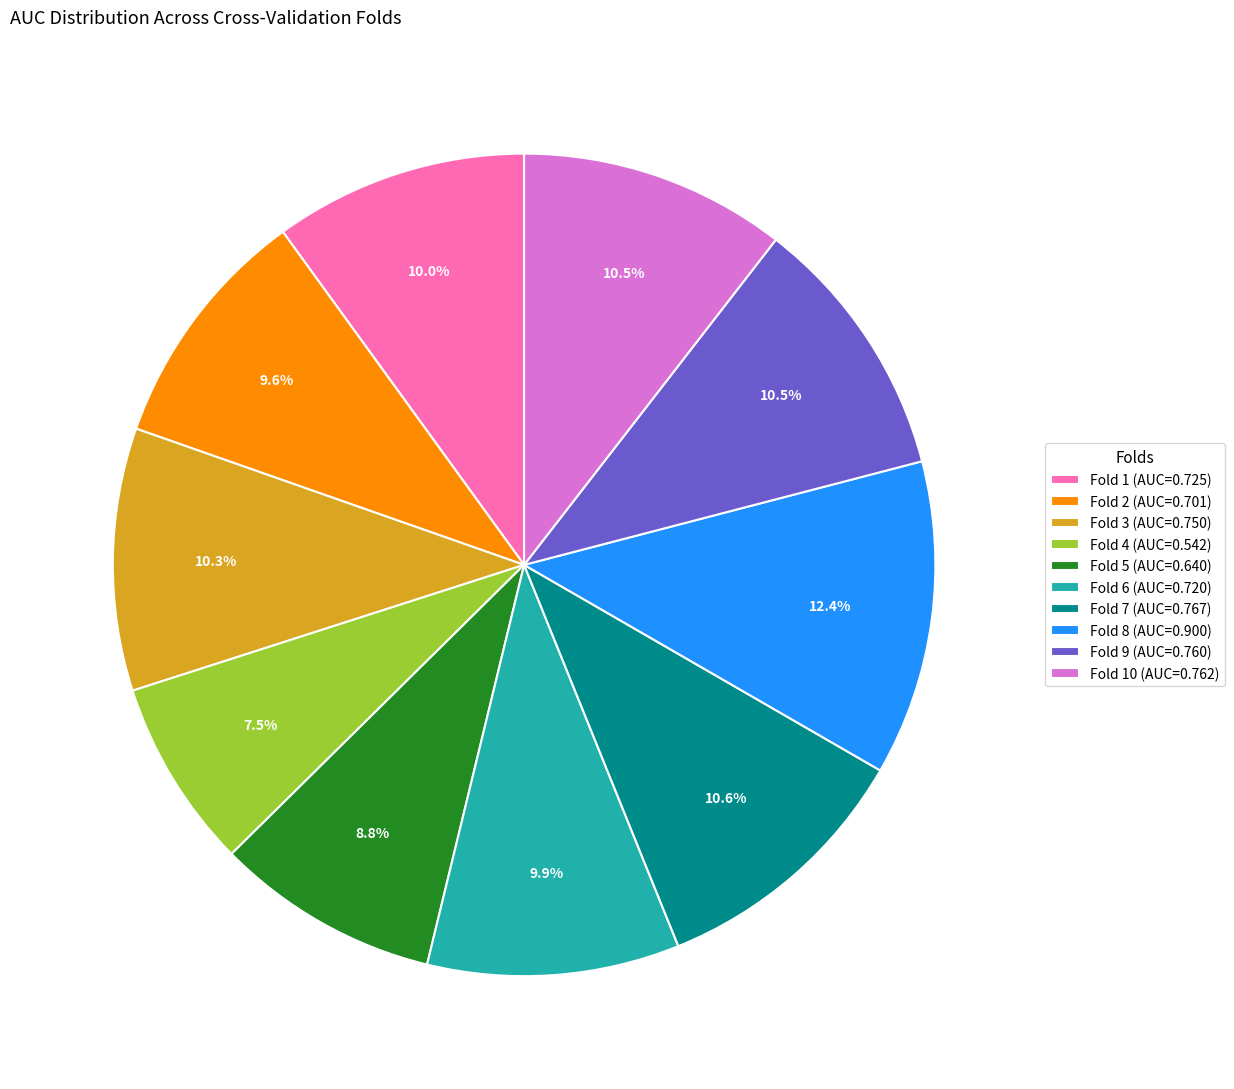

Is there any slice that represents more than half of the pie?

No